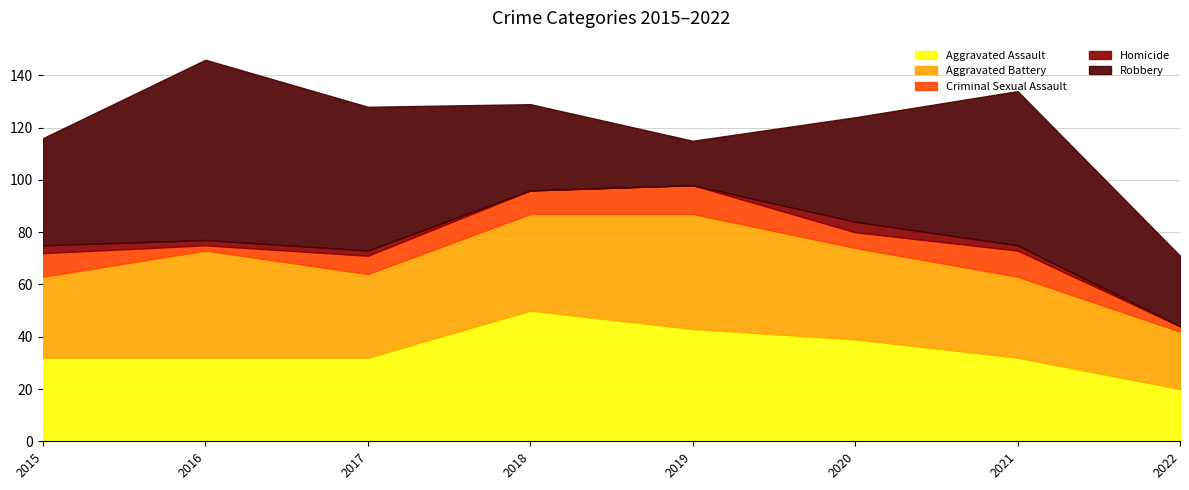

At 2019, list the series in order from smallest to largest.

Homicide, Criminal Sexual Assault, Robbery, Aggravated Assault, Aggravated Battery